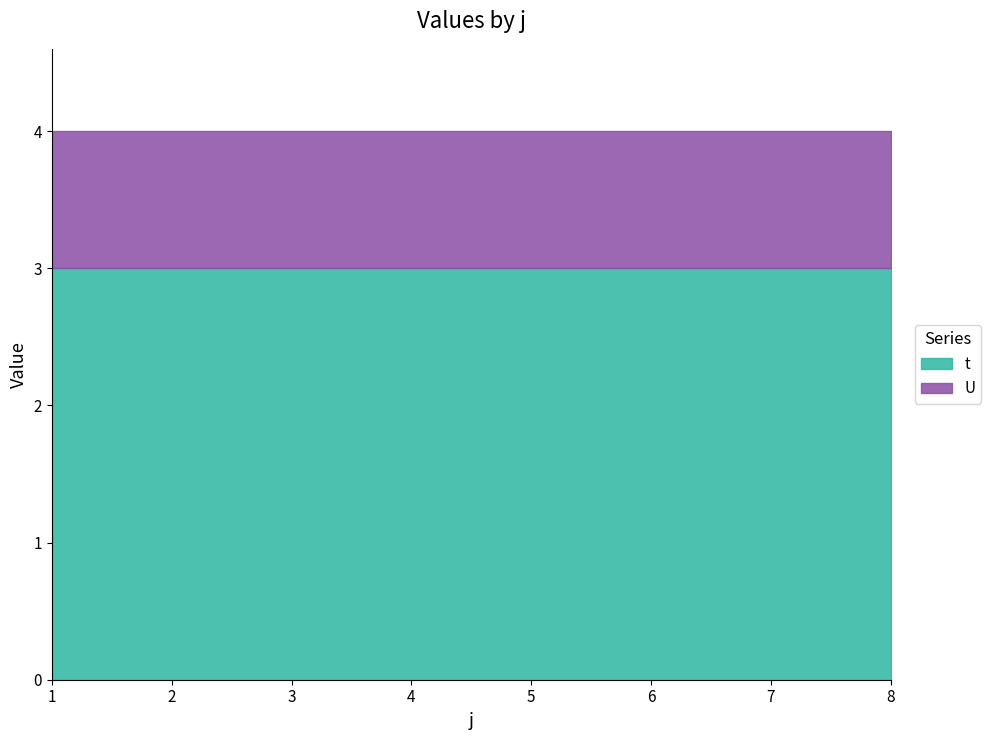

How many lines are shown in the chart?

2